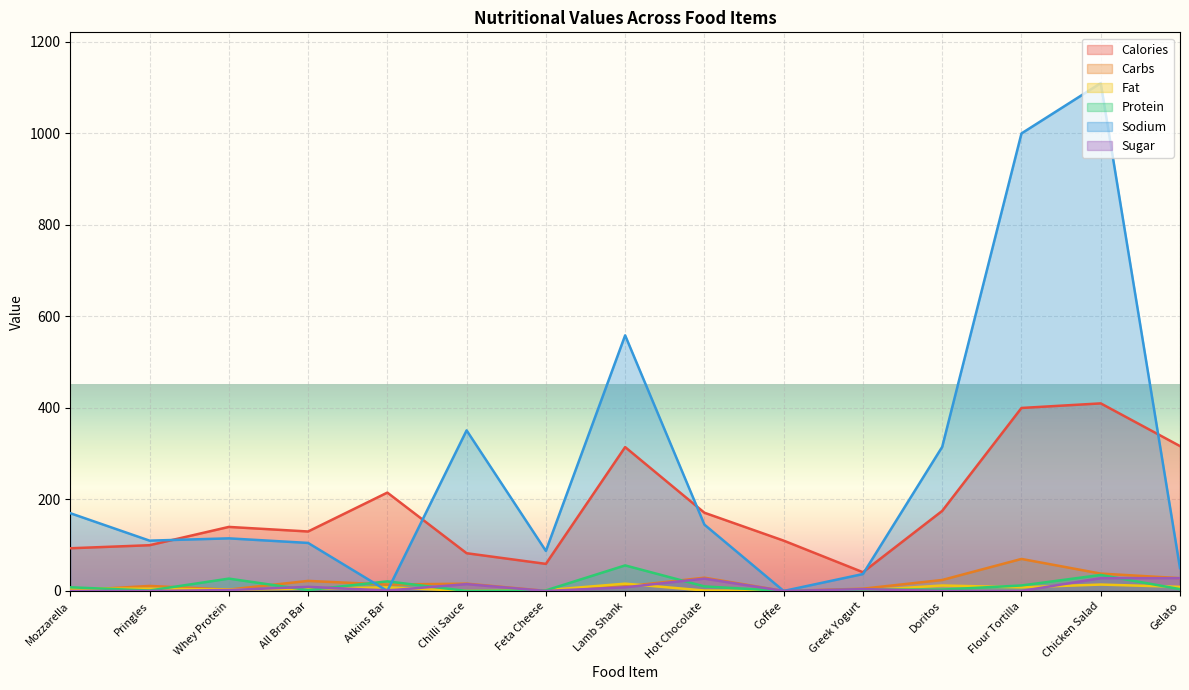

At which category is the sum across all series the highest?

Chicken Salad